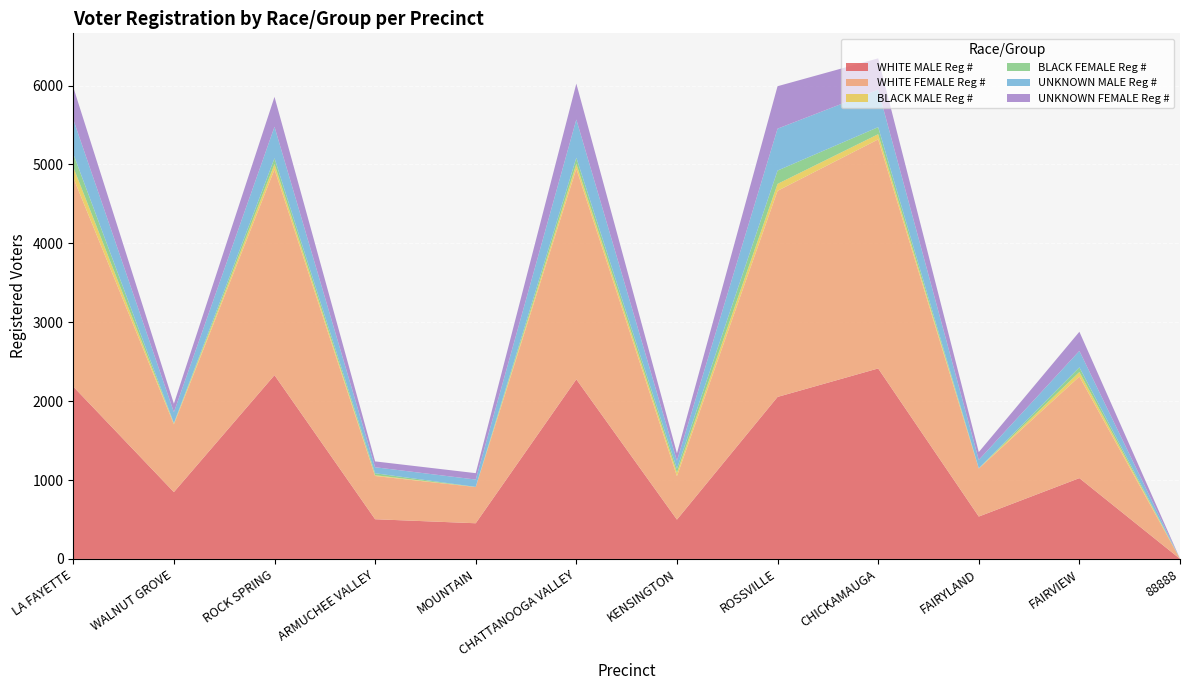

Reading left to right, what are all the values shown in this chart?

WHITE MALE Reg #: LA FAYETTE=2184	WALNUT GROVE=847	ROCK SPRING=2329	ARMUCHEE VALLEY=503	MOUNTAIN=452	CHATTANOOGA VALLEY=2276	KENSINGTON=498	ROSSVILLE=2053	CHICKAMAUGA=2414	FAIRYLAND=537	FAIRVIEW=1024	88888=1
WHITE FEMALE Reg #: LA FAYETTE=2648	WALNUT GROVE=859	ROCK SPRING=2608	ARMUCHEE VALLEY=548	MOUNTAIN=459	CHATTANOOGA VALLEY=2669	KENSINGTON=551	ROSSVILLE=2612	CHICKAMAUGA=2903	FAIRYLAND=608	FAIRVIEW=1287	88888=1
BLACK MALE Reg #: LA FAYETTE=134	WALNUT GROVE=9	ROCK SPRING=67	ARMUCHEE VALLEY=10	MOUNTAIN=1	CHATTANOOGA VALLEY=62	KENSINGTON=44	ROSSVILLE=88	CHICKAMAUGA=66	FAIRYLAND=2	FAIRVIEW=58	88888=1
BLACK FEMALE Reg #: LA FAYETTE=169	WALNUT GROVE=6	ROCK SPRING=74	ARMUCHEE VALLEY=25	MOUNTAIN=1	CHATTANOOGA VALLEY=78	KENSINGTON=50	ROSSVILLE=169	CHICKAMAUGA=89	FAIRYLAND=2	FAIRVIEW=59	88888=0
UNKNOWN MALE Reg #: LA FAYETTE=435	WALNUT GROVE=139	ROCK SPRING=399	ARMUCHEE VALLEY=76	MOUNTAIN=93	CHATTANOOGA VALLEY=484	KENSINGTON=101	ROSSVILLE=531	CHICKAMAUGA=475	FAIRYLAND=106	FAIRVIEW=209	88888=0
UNKNOWN FEMALE Reg #: LA FAYETTE=409	WALNUT GROVE=107	ROCK SPRING=379	ARMUCHEE VALLEY=74	MOUNTAIN=81	CHATTANOOGA VALLEY=455	KENSINGTON=94	ROSSVILLE=538	CHICKAMAUGA=397	FAIRYLAND=99	FAIRVIEW=242	88888=0